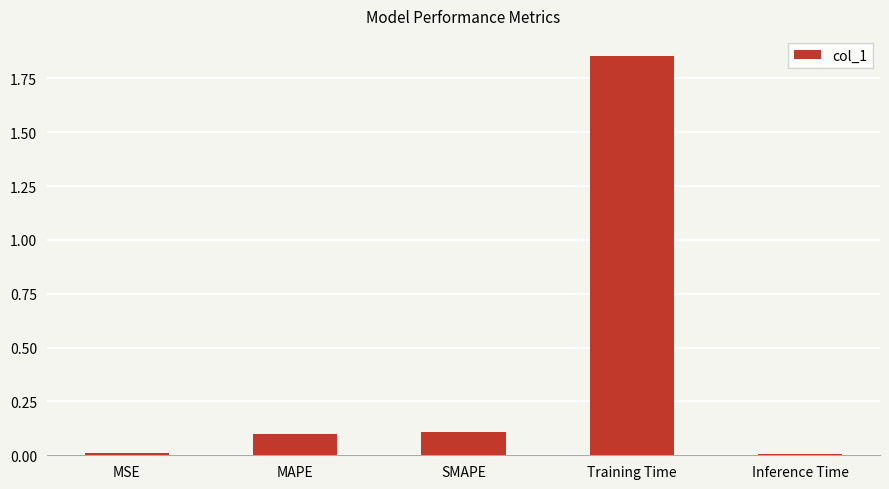

Which category has the highest value across all series?

Training Time